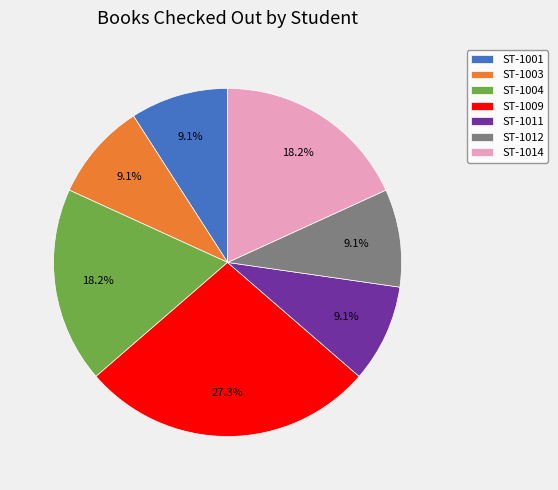

What percentage is the ST-1001 slice, to the nearest percent?

9%